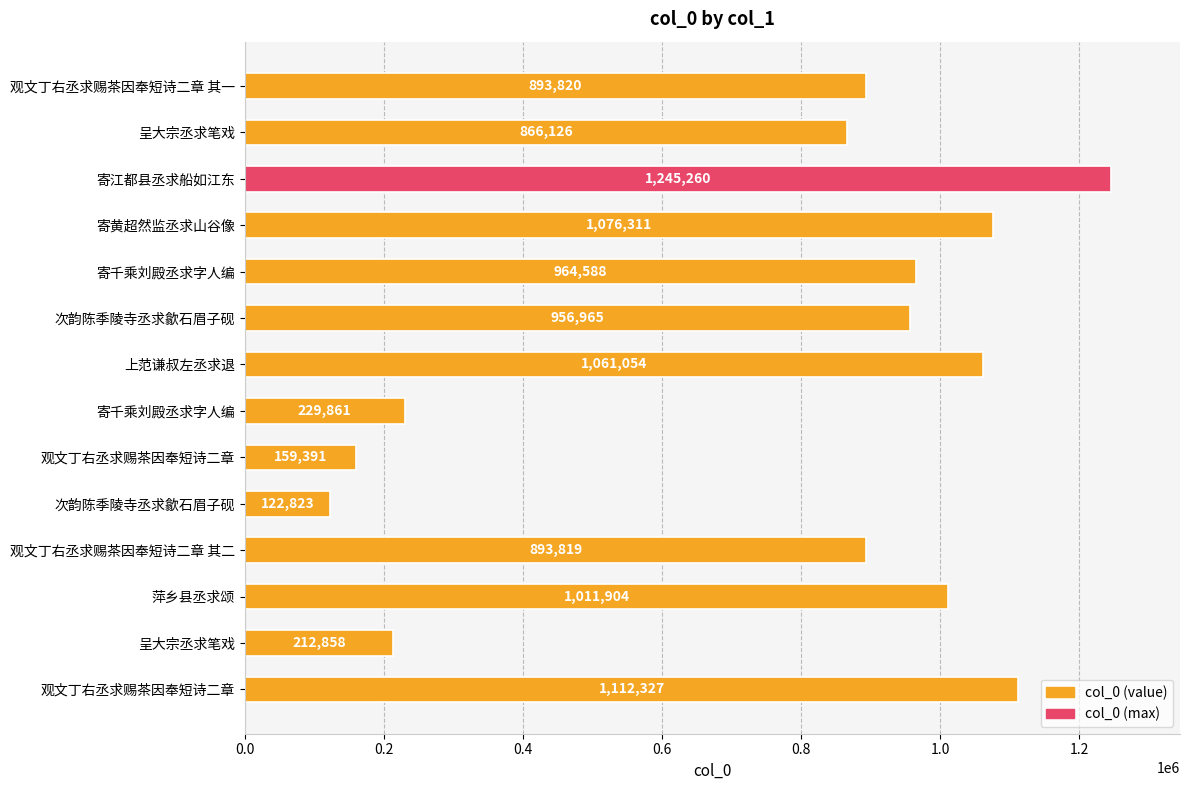

How many values are below 956965?

7